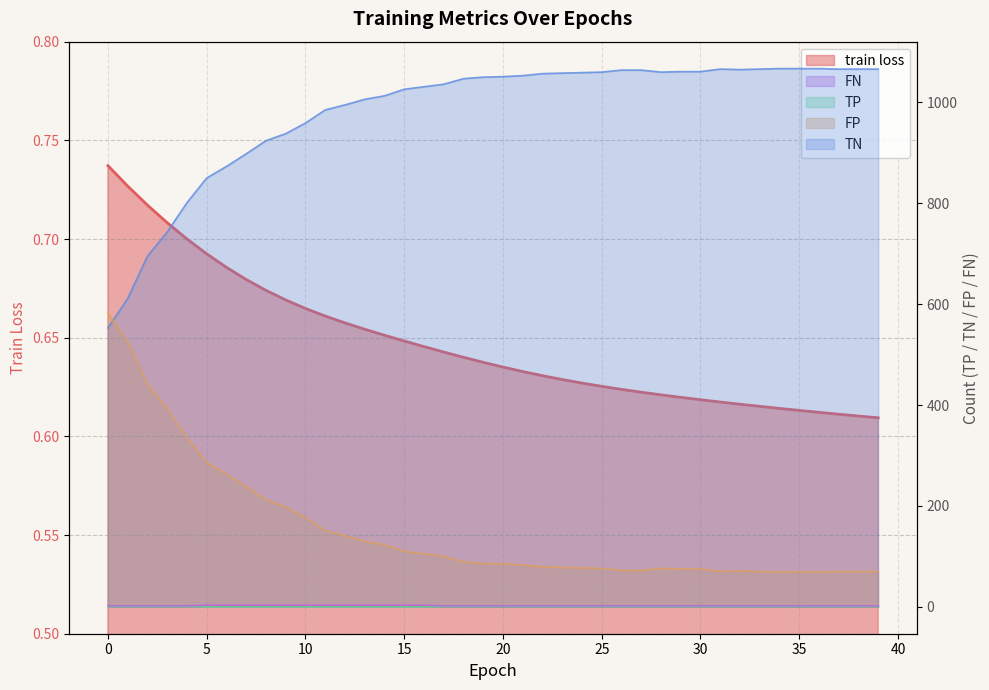

True or false: TN and FP intersect in this chart.

True